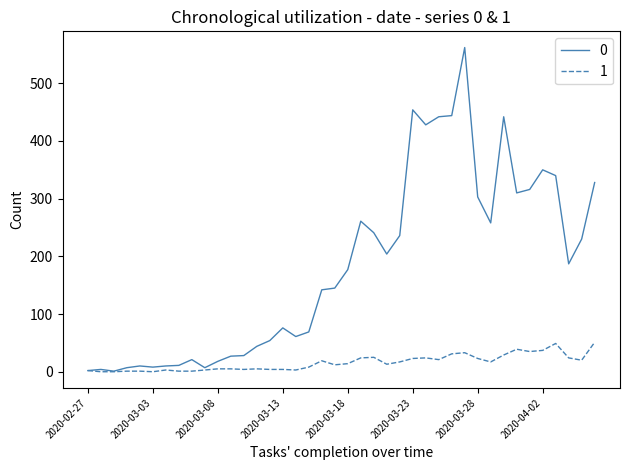

List the series in order of their overall mean, highest first.

0, 1